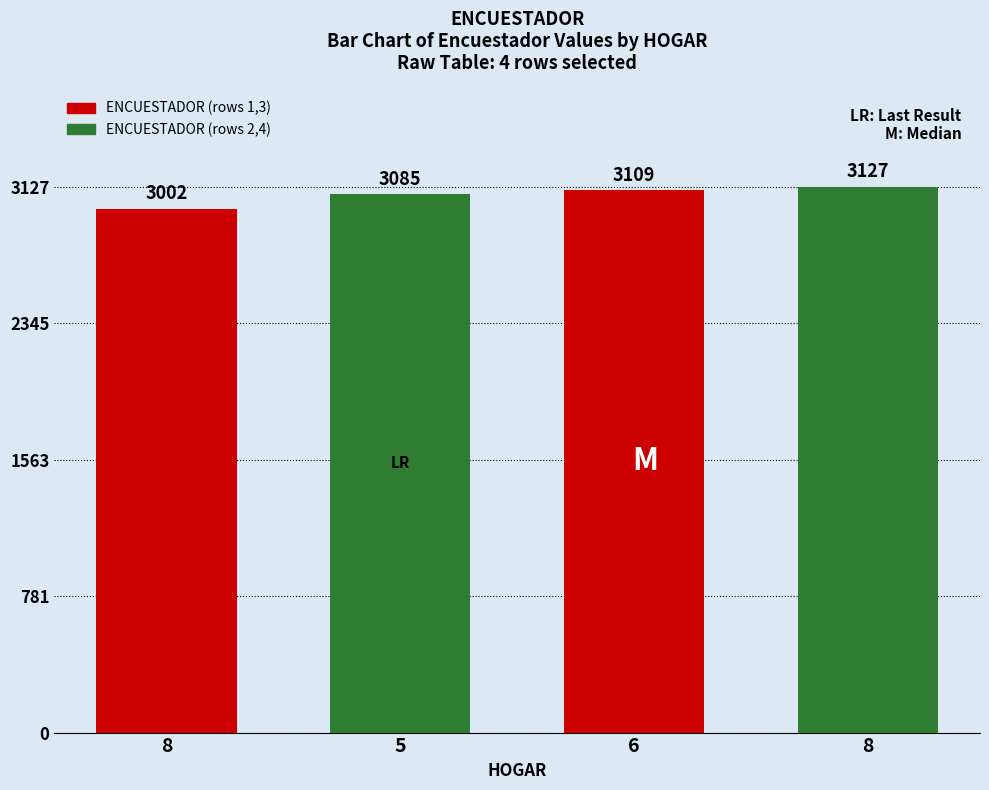

Does the chart contain any negative values?

No